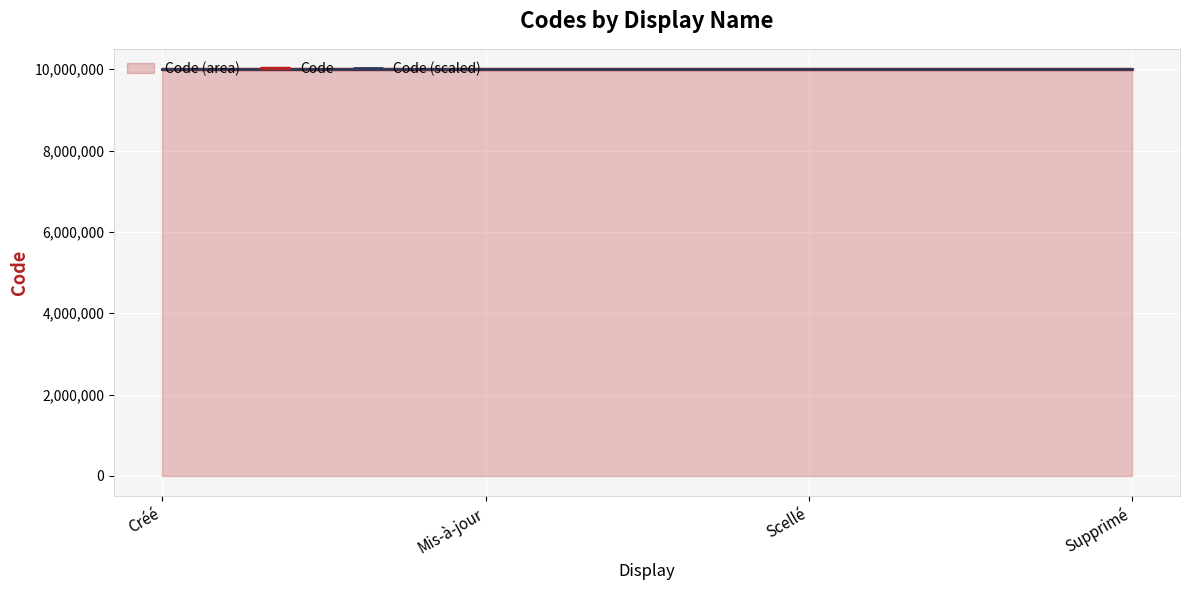

How many values in the Code (scaled) series exceed 9999002?

2